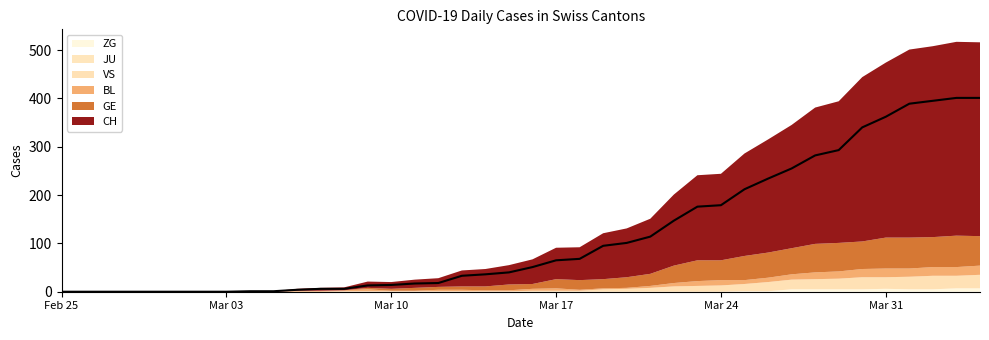

At which category does ZG reach its first local peak?

2020-03-31